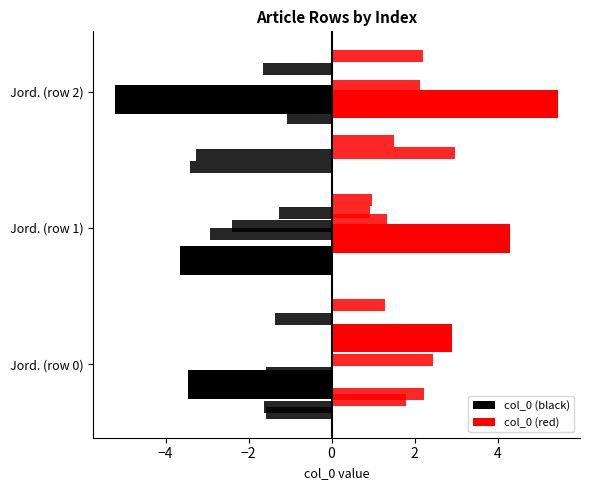

What is the label of the 3rd bar from the left?

Jord. (row 2)